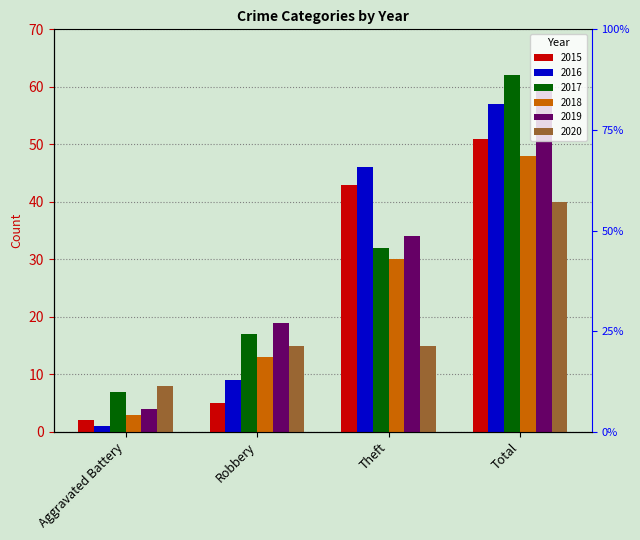

What is the sum of the 2016 values at Total and Aggravated Battery?

58